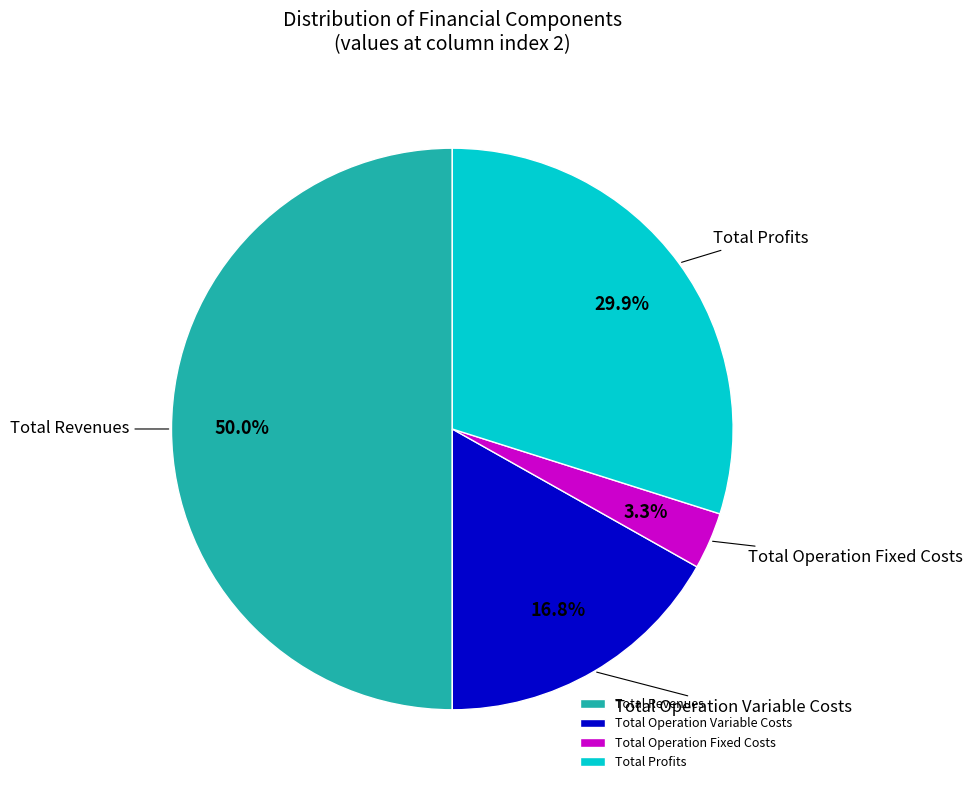

To the nearest percent, what is the difference between the largest and smallest slice percentages?

47%